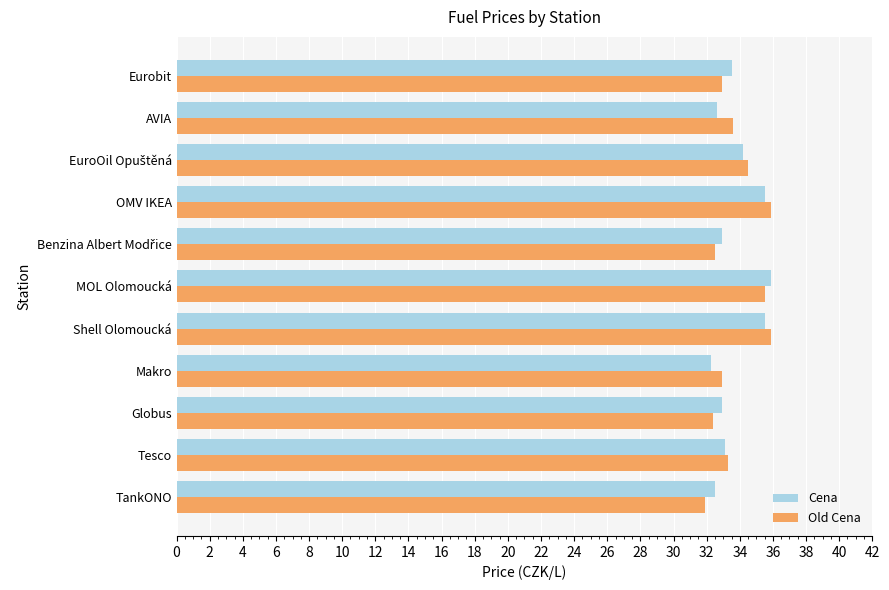

What is the spread (max minus min) of values at OMV IKEA?

0.4